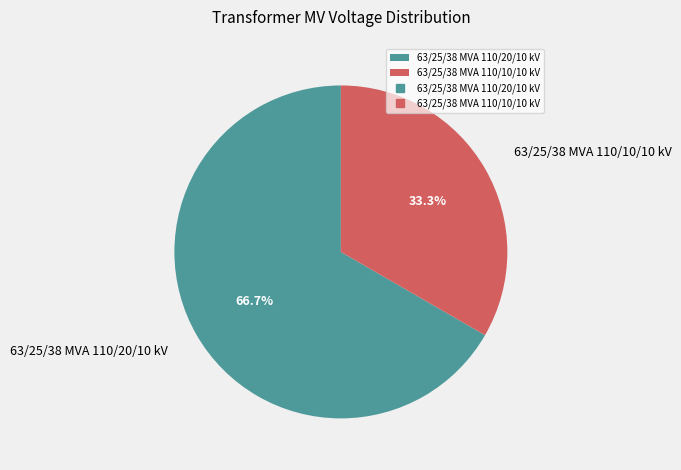

How many segments does this pie chart have?

2